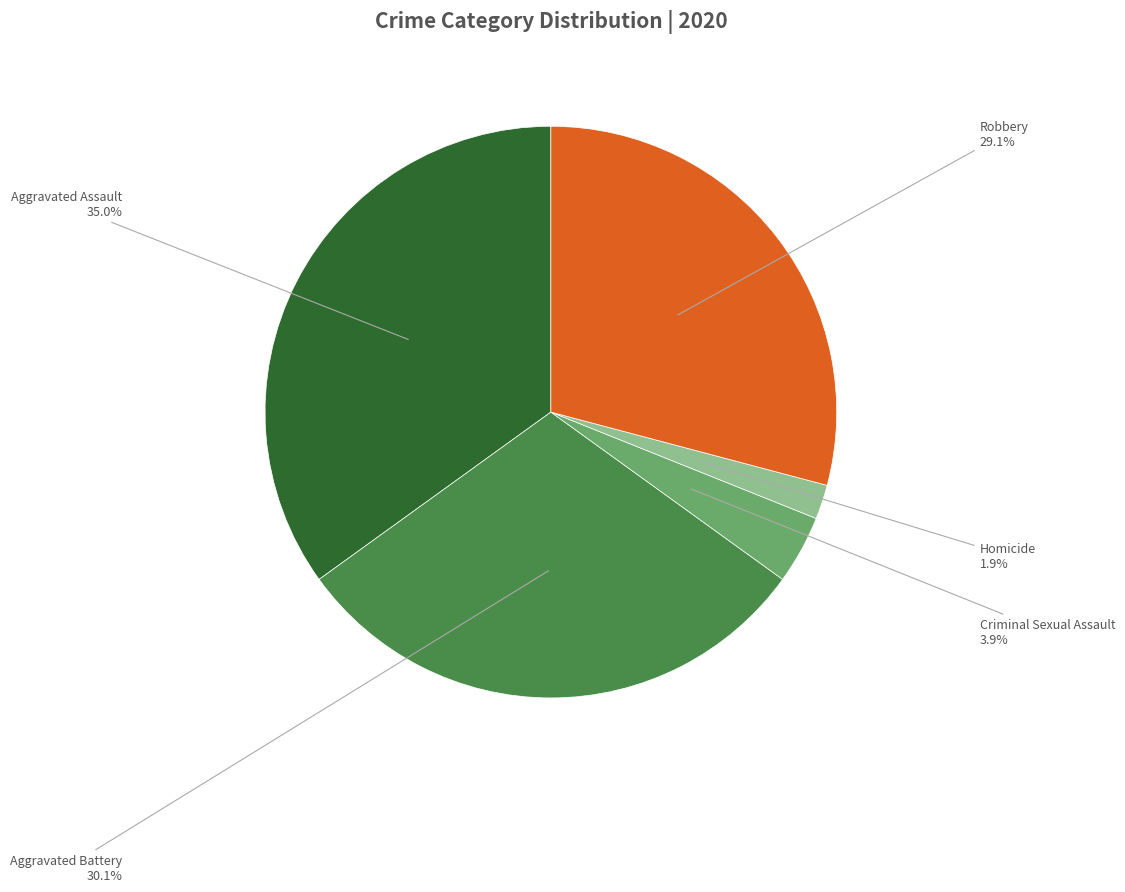

Count the number of slices in the pie.

5